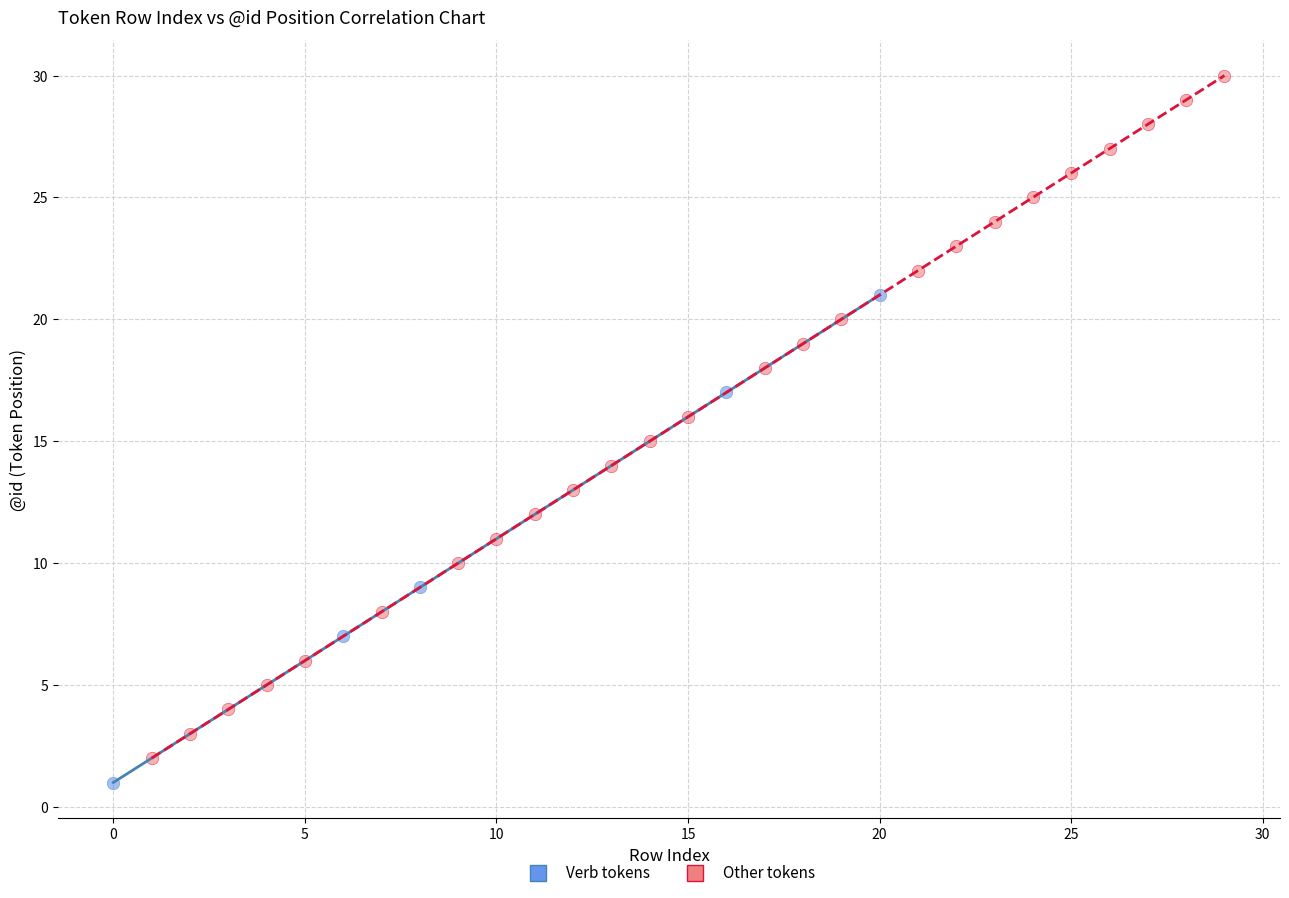

Which series contains the lowest Y value?

Verb tokens